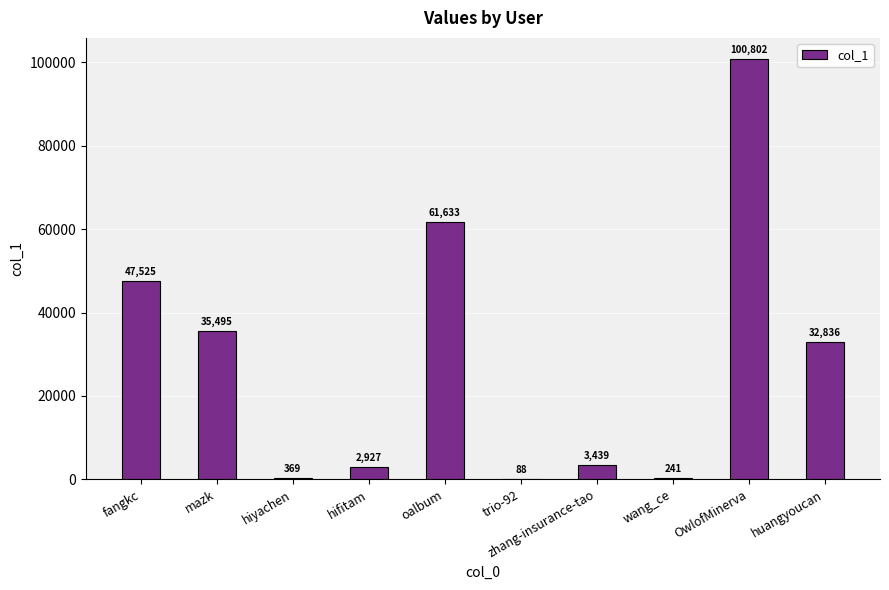

What is the change in value from hiyachen to wang_ce?

-128